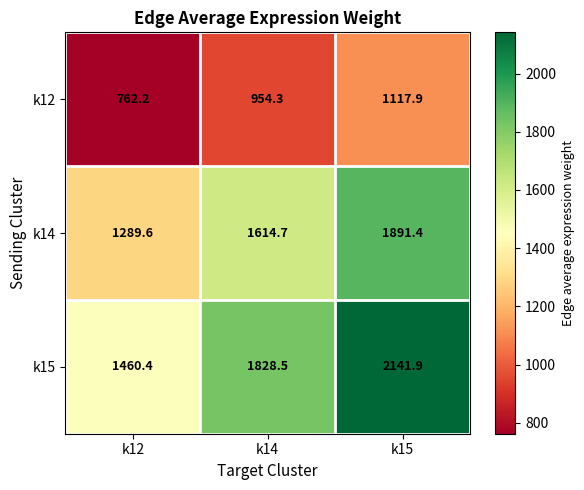

Where does the k15 series first go above 1828?

k14